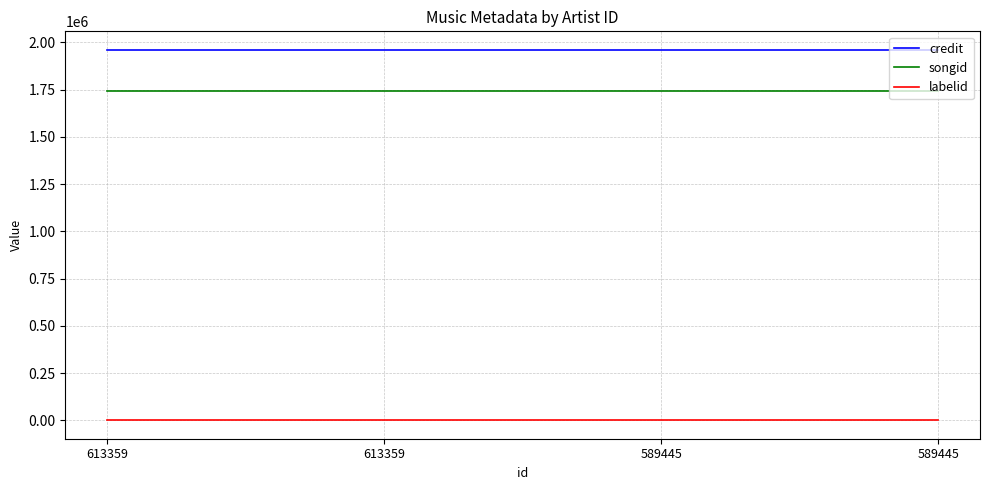

How many lines are shown in the chart?

3